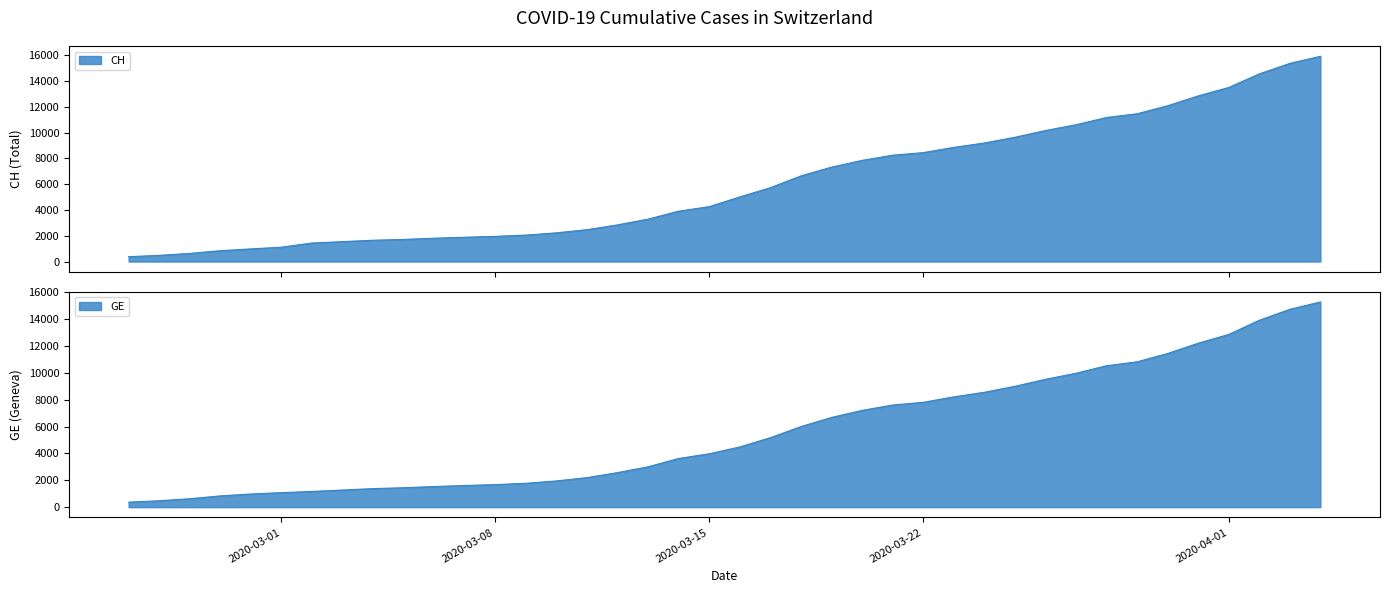

What is the difference between the maximum and minimum values in the GE series?

14909